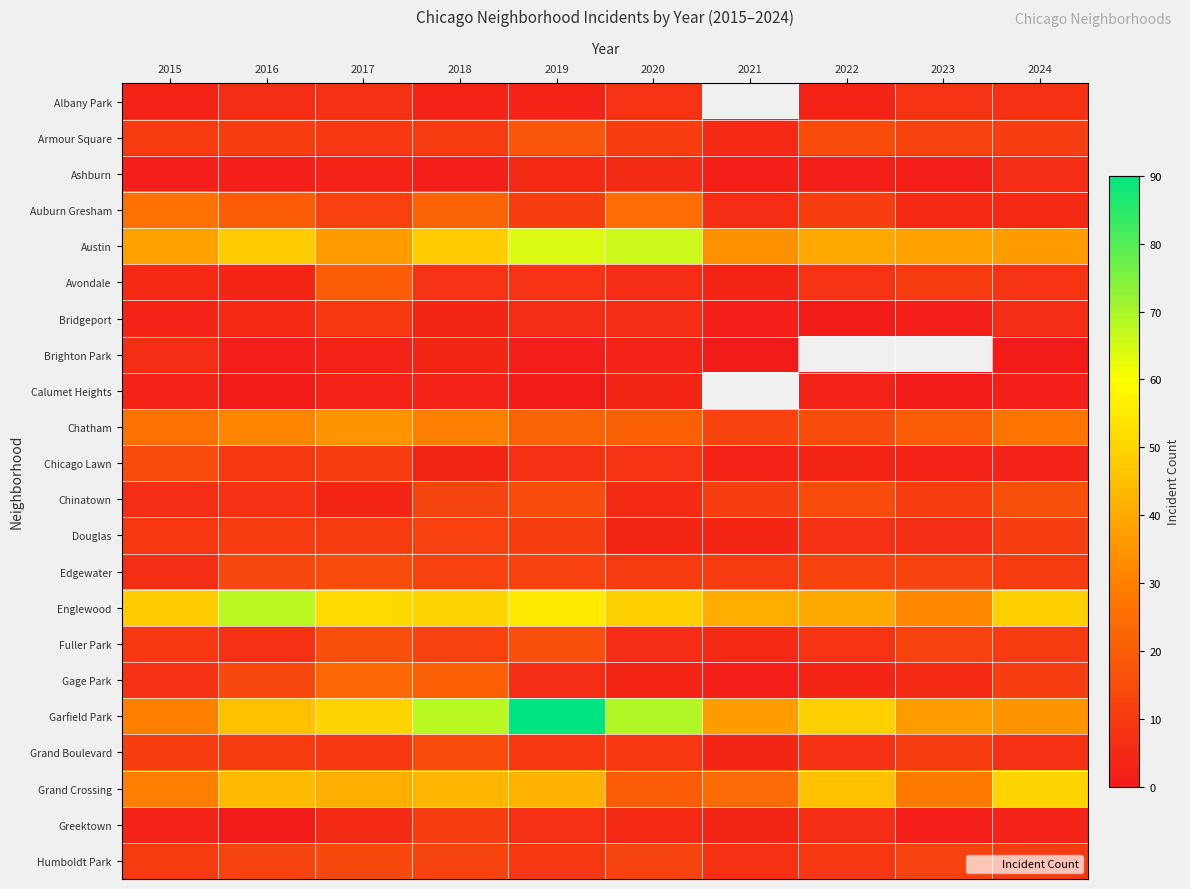

Rank the series by their maximum value, from lowest to highest.

Calumet Heights, Ashburn, Brighton Park, Albany Park, Bridgeport, Greektown, Douglas, Humboldt Park, Chicago Lawn, Edgewater, Grand Boulevard, Chinatown, Fuller Park, Armour Square, Avondale, Gage Park, Auburn Gresham, Chatham, Grand Crossing, Austin, Englewood, Garfield Park